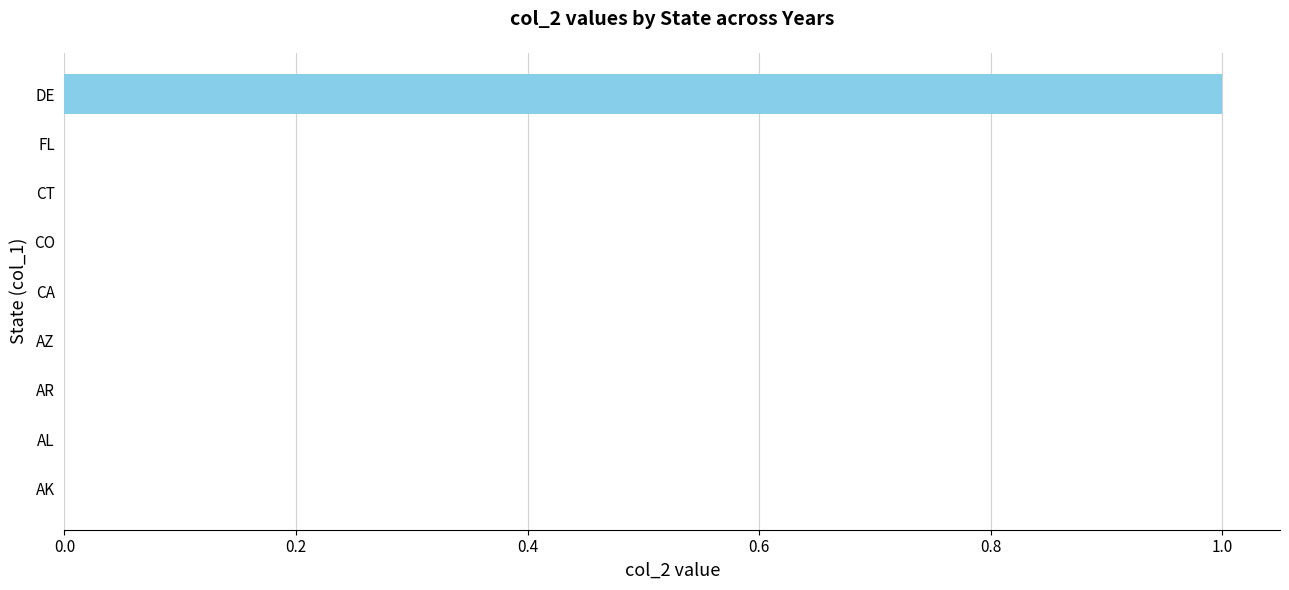

True or false: the data shows 0 at AL.

True